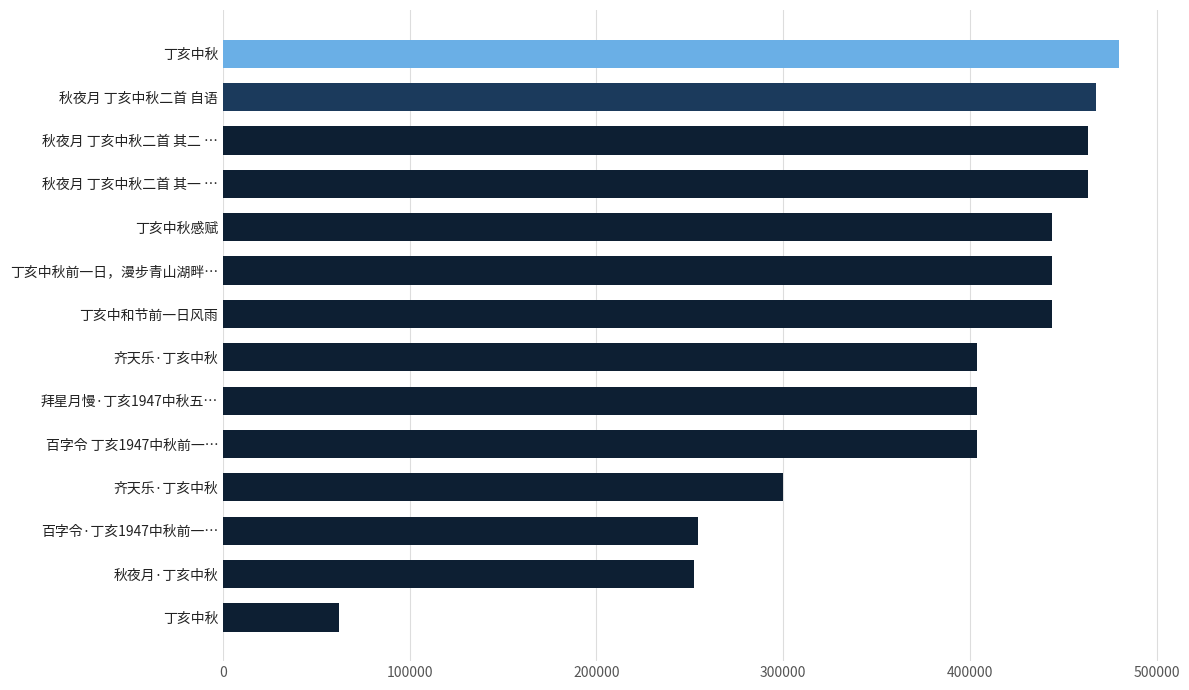

Where does the data first go above 443960?

丁亥中秋前一日，漫步青山湖畔…